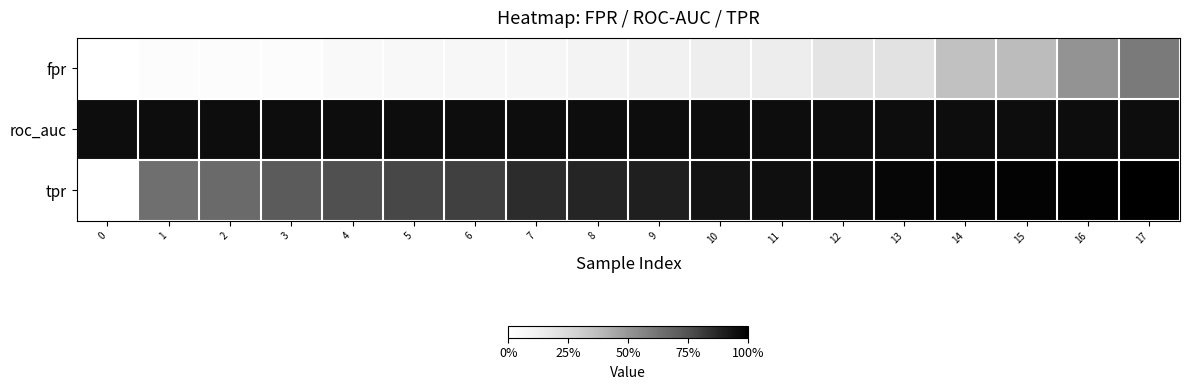

Reading left to right, transcribe all the data shown in this chart.

fpr: 0=0.0	1=0.0	2=0.0	3=0.0	4=0.0	5=0.1	6=0.1	7=0.1	8=0.1	9=0.1	10=0.1	11=0.1	12=0.2	13=0.2	14=0.4	15=0.4	16=0.5	17=0.6
roc_auc: 0=1.0	1=1.0	2=1.0	3=1.0	4=1.0	5=1.0	6=1.0	7=1.0	8=1.0	9=1.0	10=1.0	11=1.0	12=1.0	13=1.0	14=1.0	15=1.0	16=1.0	17=1.0
tpr: 0=0.0	1=0.6	2=0.7	3=0.7	4=0.8	5=0.8	6=0.8	7=0.9	8=0.9	9=0.9	10=0.9	11=0.9	12=1.0	13=1.0	14=1.0	15=1.0	16=1.0	17=1.0